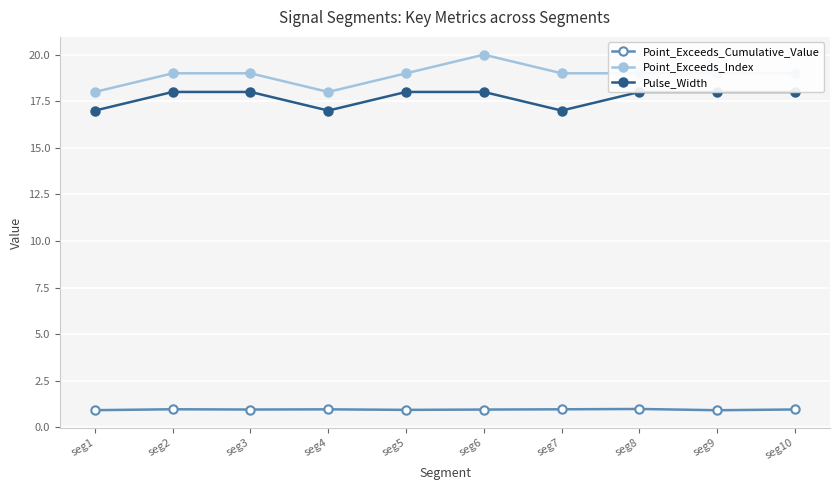

True or false: Point_Exceeds_Index and Pulse_Width cross at least once.

False